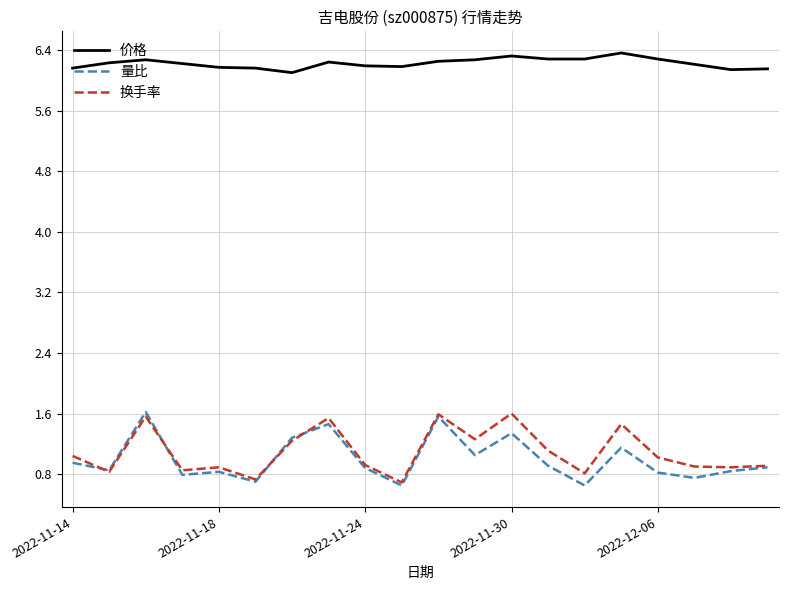

What is the difference between the second highest and minimum values in the 价格 series?

0.2